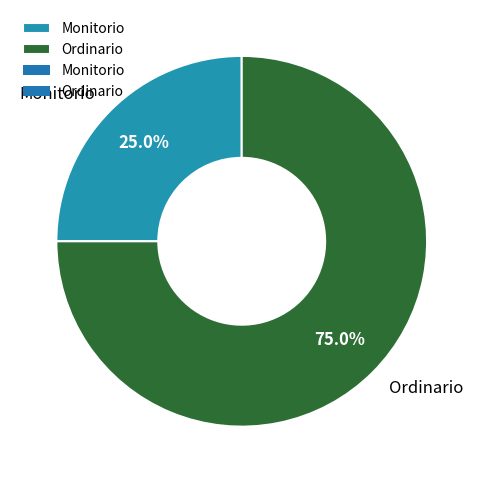

Rank the categories by value from lowest to highest.

Monitorio, Ordinario